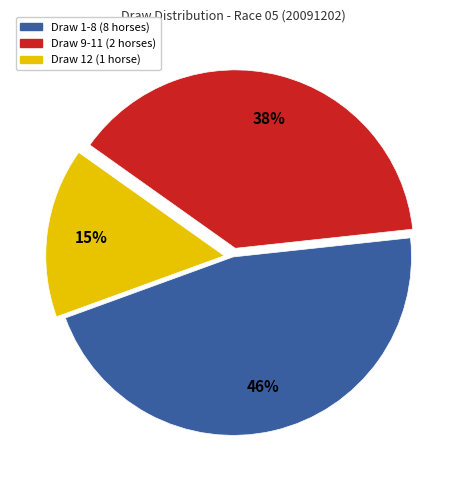

Does any single category account for the majority?

No